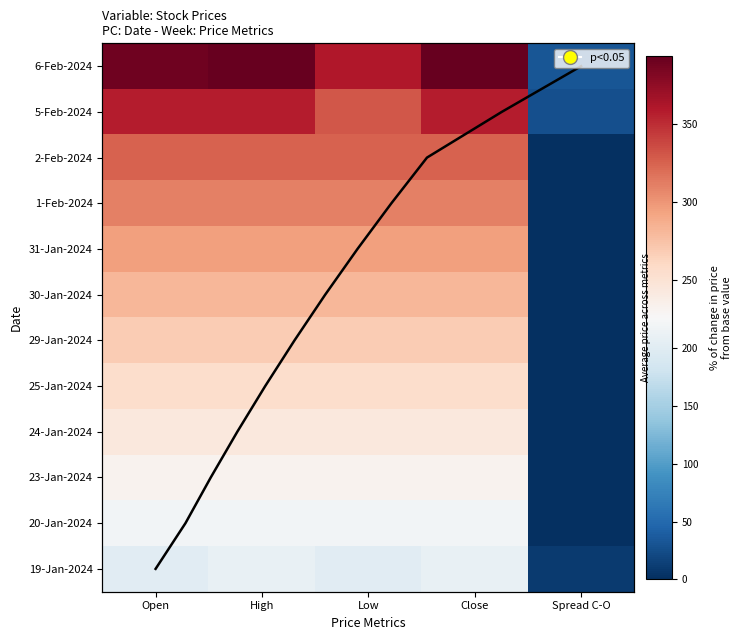

Where is 30-Jan-2024 nearest to the value 140?

Spread C-O